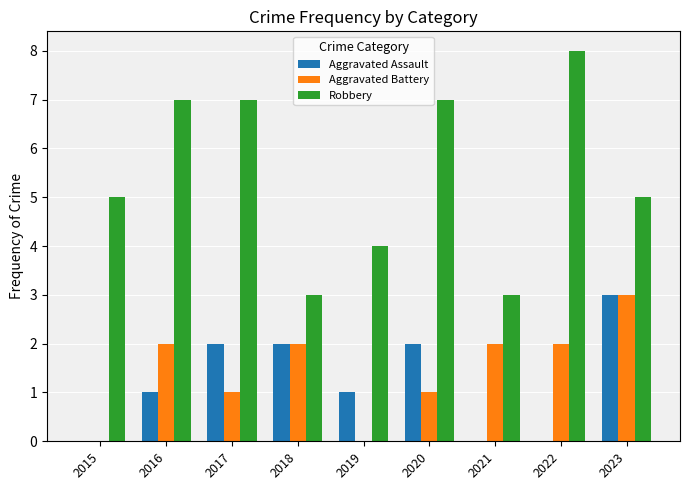

What is the difference between the Aggravated Assault values at 2016 and 2022?

1